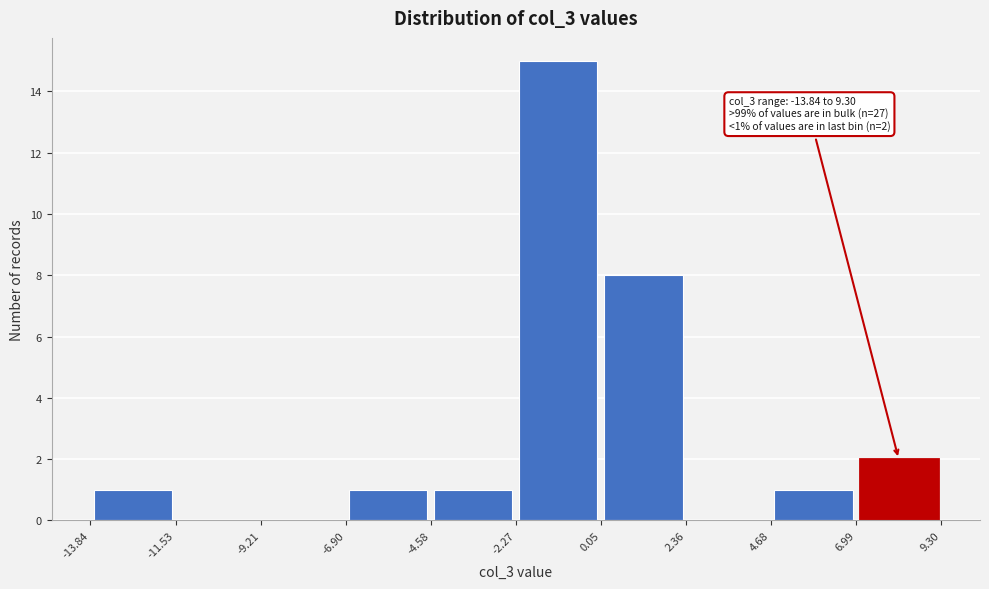

Which range on the x-axis has the tallest bar?

-2.27 to 0.05